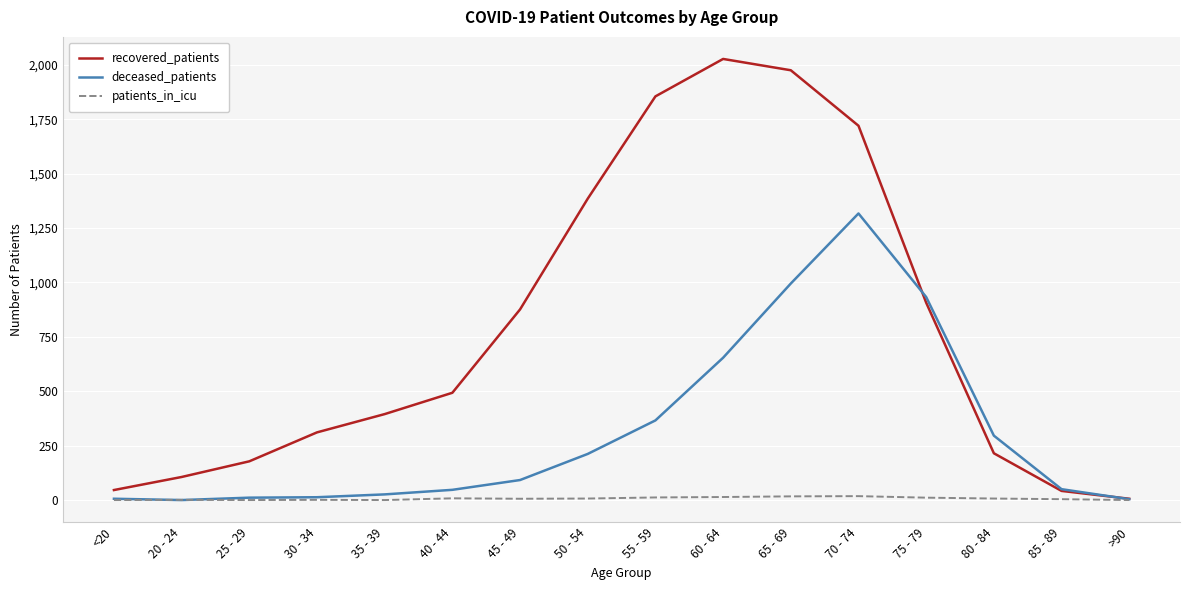

What is the difference between the maximum and minimum values in the deceased_patients series?

1317